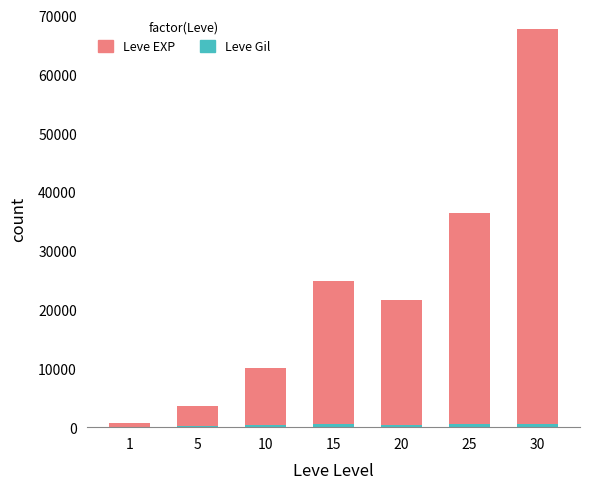

At how many categories does at least one series exceed 15494?

4